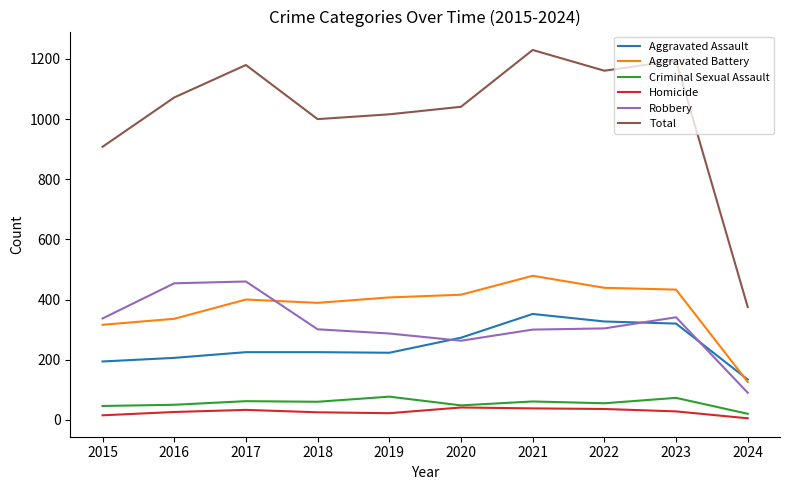

Which category has the highest value across all series?

2021